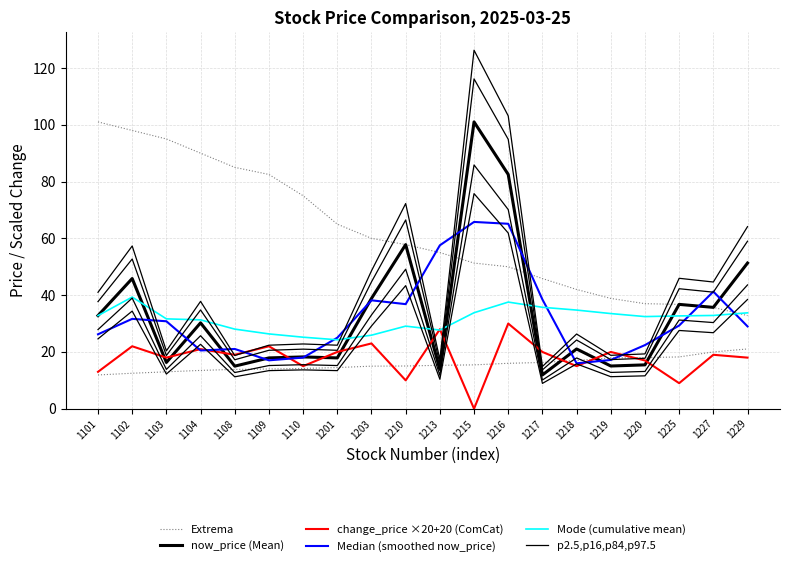

Reading left to right, extract all data points from this chart.

Extrema: 1101=11.9	1102=12.5	1103=13.0	1104=13.5	1108=13.8	1109=14.0	1110=14.2	1201=14.5	1203=15.0	1210=15.1	1213=15.3	1215=15.4	1216=16.0	1217=16.3	1218=17.0	1219=17.9	1220=18.0	1225=18.2	1227=20.0	1229=21.1
now_price (Mean): 1101=32.8	1102=45.9	1103=16.3	1104=30.2	1108=15.0	1109=17.9	1110=18.2	1201=17.9	1203=38.9	1210=57.8	1213=13.8	1215=101.0	1216=82.5	1217=11.9	1218=21.1	1219=15.1	1220=15.4	1225=36.8	1227=35.7	1229=51.3
change_price ×20+20 (ComCat): 1101=13.0	1102=22.0	1103=18.0	1104=21.0	1108=19.0	1109=22.0	1110=15.0	1201=20.0	1203=23.0	1210=10.0	1213=28.0	1215=0.0	1216=30.0	1217=20.0	1218=15.0	1219=20.0	1220=17.0	1225=9.0	1227=19.0	1229=18.0
Median (smoothed now_price): 1101=26.2	1102=31.6	1103=30.8	1104=20.5	1108=21.0	1109=17.0	1110=18.0	1201=25.0	1203=38.2	1210=36.8	1213=57.5	1215=65.8	1216=65.1	1217=38.5	1218=16.0	1219=17.2	1220=22.4	1225=29.3	1227=41.2	1229=29.0
Mode (cumulative mean): 1101=32.8	1102=39.3	1103=31.7	1104=31.3	1108=28.0	1109=26.3	1110=25.2	1201=24.3	1203=25.9	1210=29.1	1213=27.7	1215=33.8	1216=37.6	1217=35.7	1218=34.7	1219=33.5	1220=32.5	1225=32.7	1227=32.9	1229=33.8
p2.5,p16,p84,p97.5: 1101=27.9	1102=39.0	1103=13.9	1104=25.7	1108=12.8	1109=15.2	1110=15.5	1201=15.2	1203=33.0	1210=49.1	1213=11.8	1215=85.8	1216=70.1	1217=10.1	1218=17.9	1219=12.8	1220=13.1	1225=31.2	1227=30.3	1229=43.6